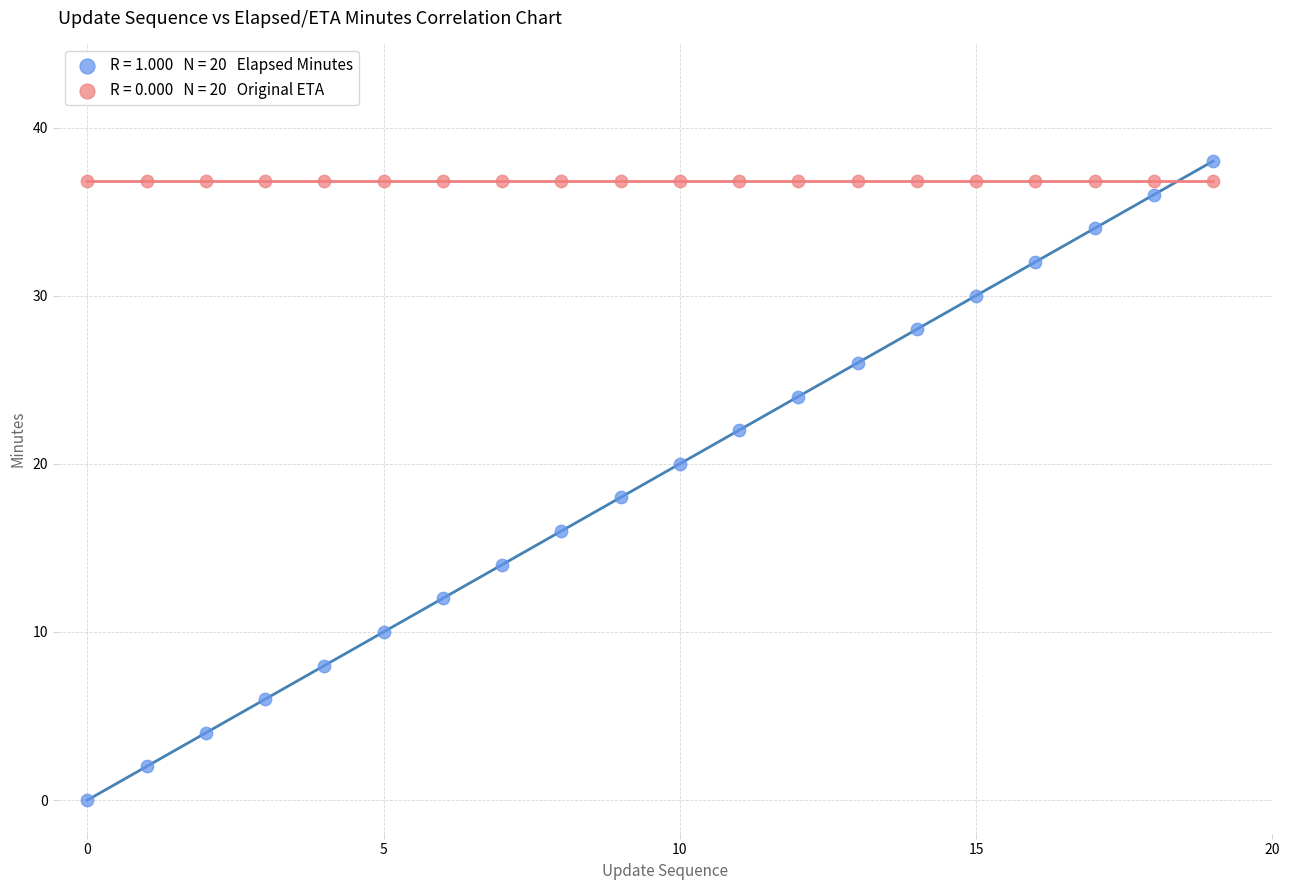

How many data points are displayed?

40